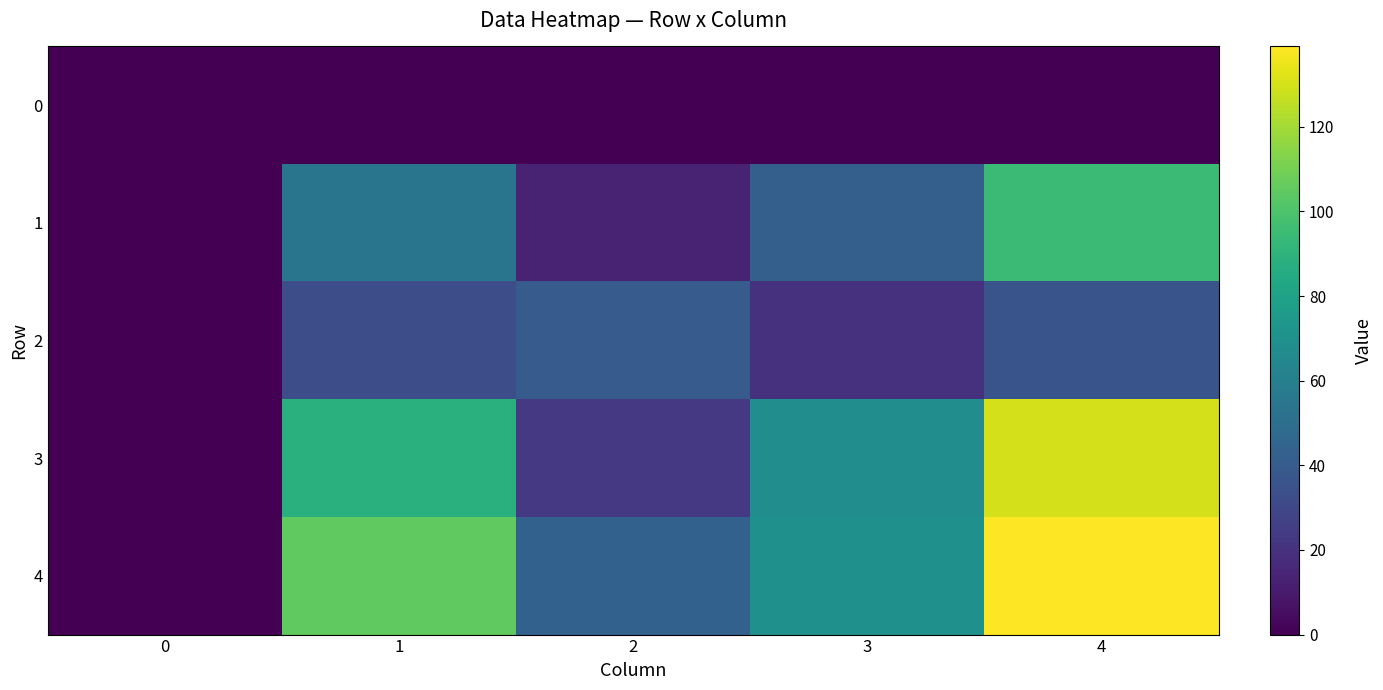

How many values in 3 are above zero?

4